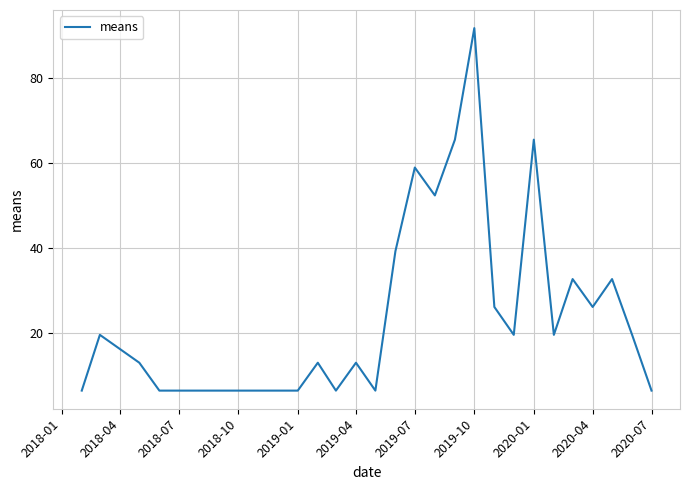

What is the difference between the maximum and minimum values?

85.1